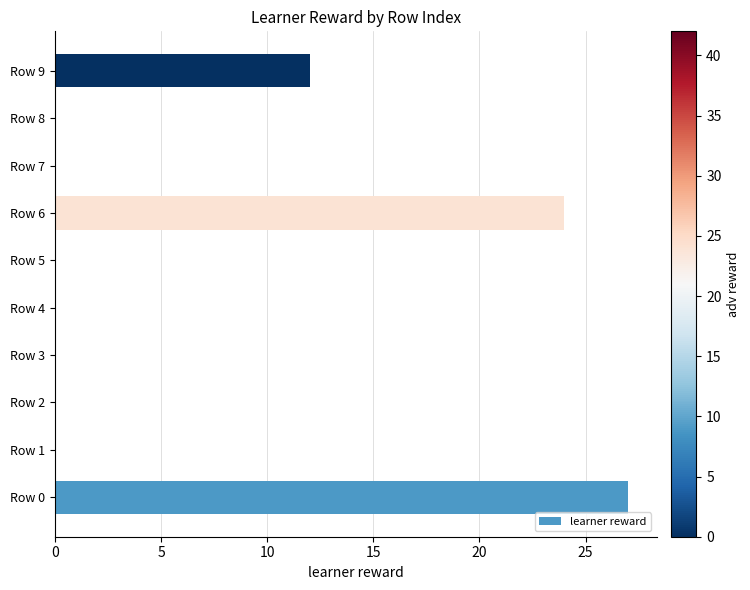

How many values are between 0 and 12?

8